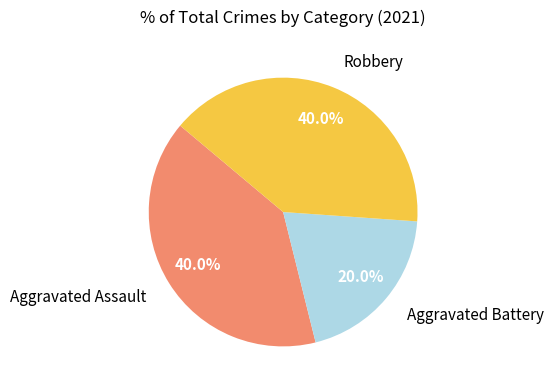

Is there any slice that represents more than half of the pie?

No